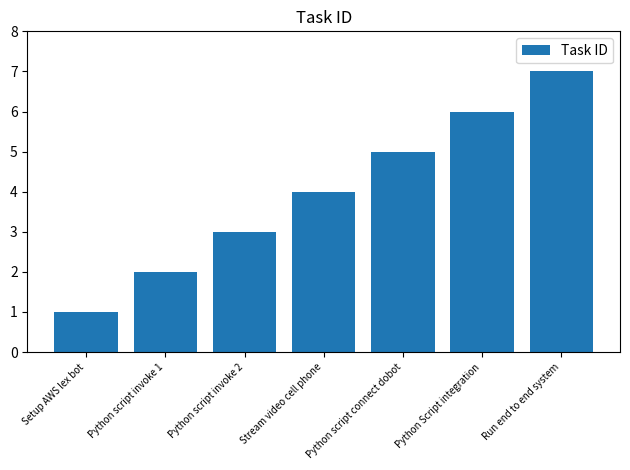

What is the minimum value shown in the chart?

1